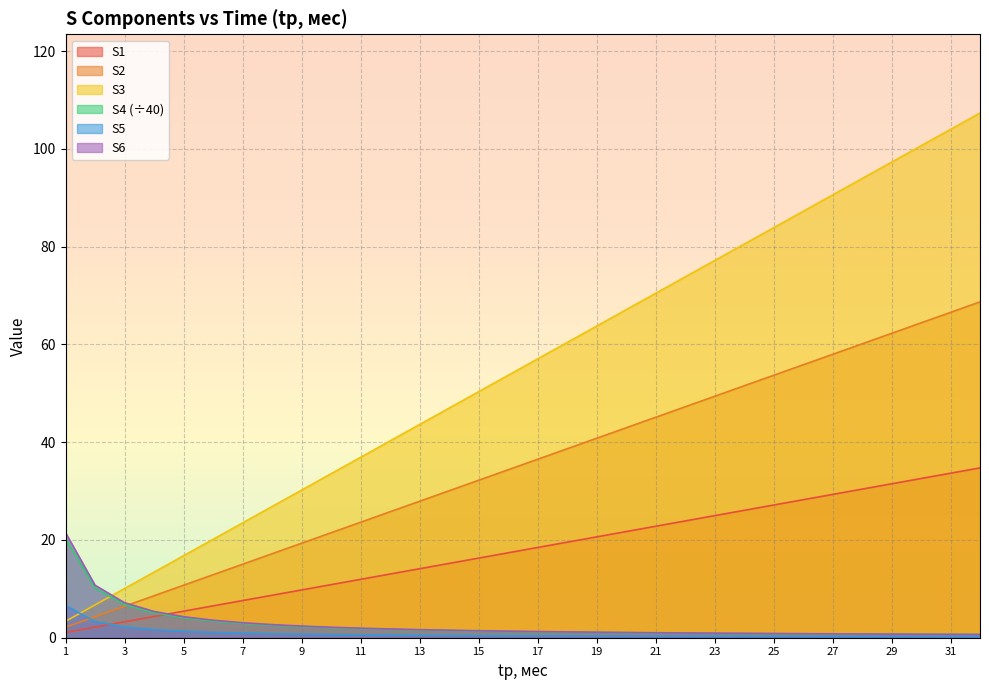

At which category is the sum across all series the highest?

32